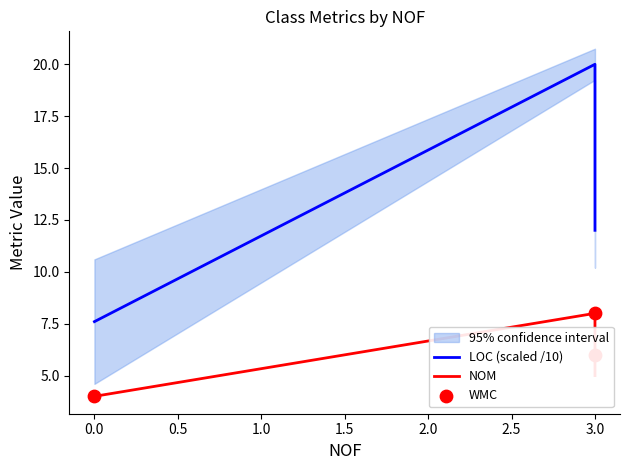

What are all the series names shown in the legend?

LOC (scaled /10), NOM, WMC